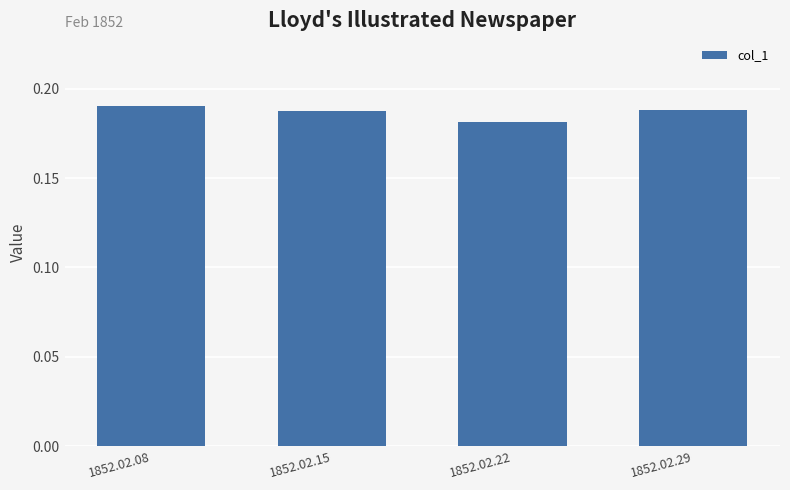

How many series are shown in this chart?

1